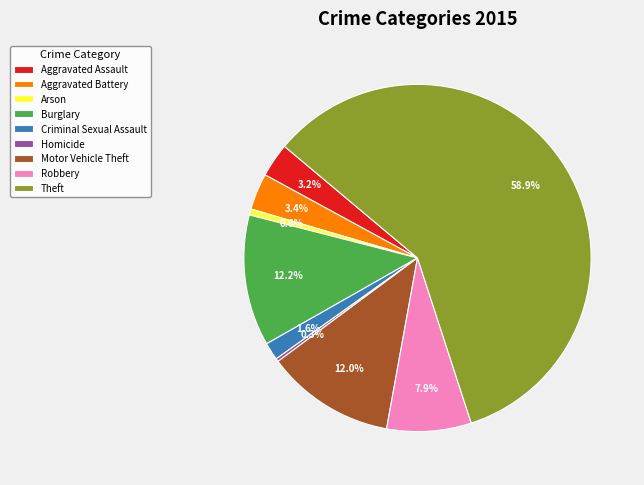

Is there any slice that represents more than half of the pie?

Yes